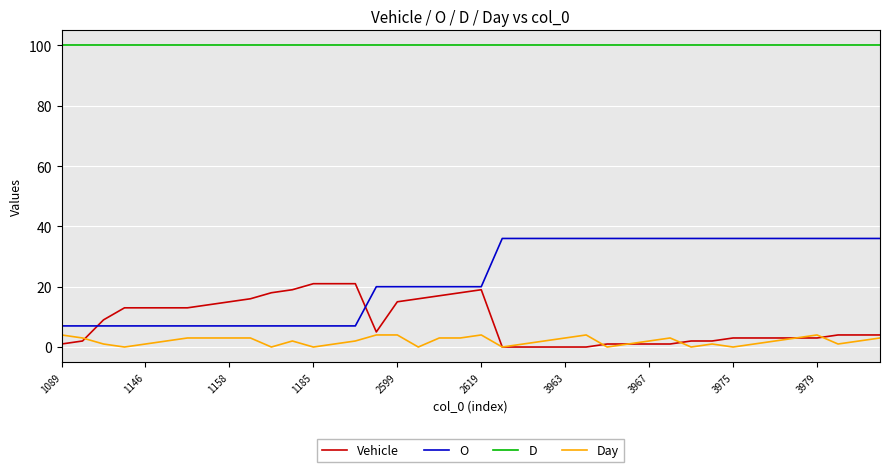

True or false: D and Day cross at least once.

False